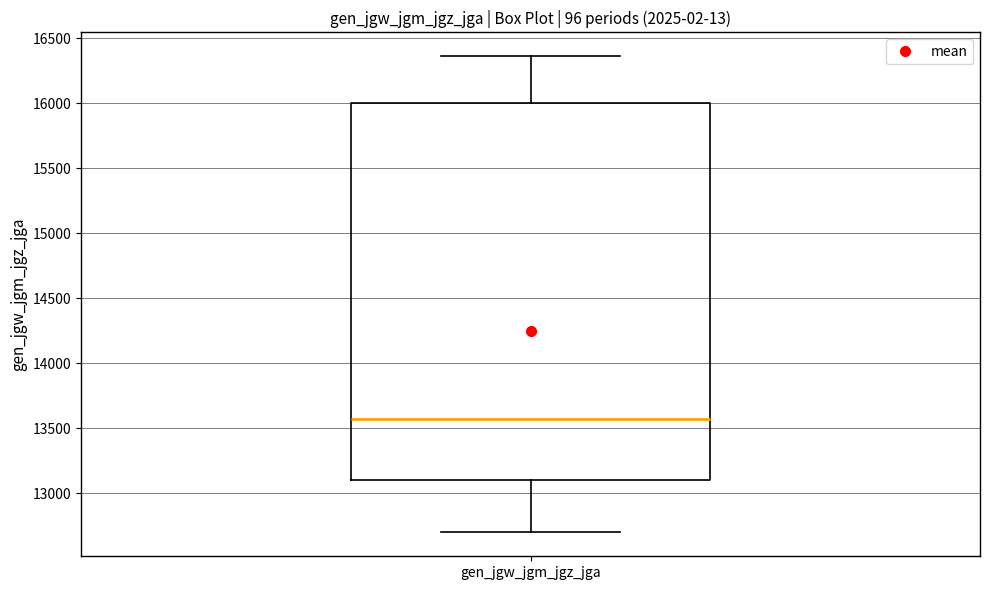

Where does the median line of the box for gen_jgw_jgm_jgz_jga sit on the y-axis? The values are not printed on the chart, so give them approximately, as read against the axis.

13550